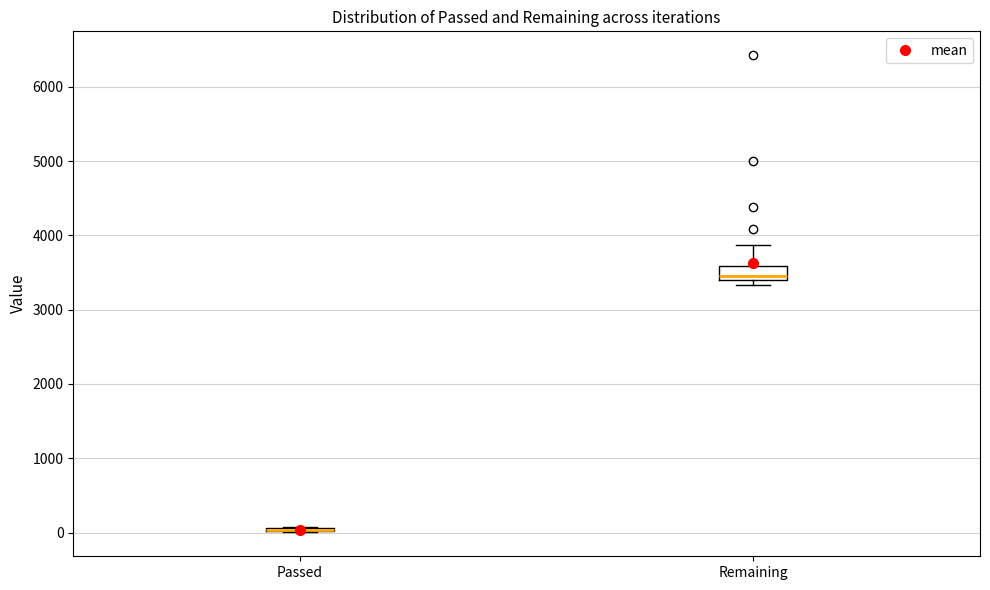

Reading left to right, read every box against the y-axis: the position of its median line, the range the box covers, and the ends of its whiskers. The values are not printed on the chart, so give them approximately, as read against the axis.

Passed: box collapsed to a line at 0, whiskers 0 to 100
Remaining: median 3500, box 3400 to 3600, whiskers 3300 to 3900